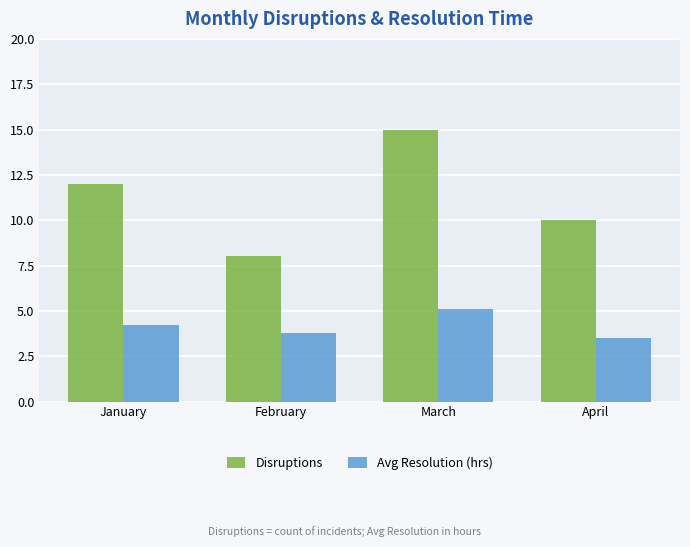

What is the value of the Disruptions bar at the 1st from the left?

12.0